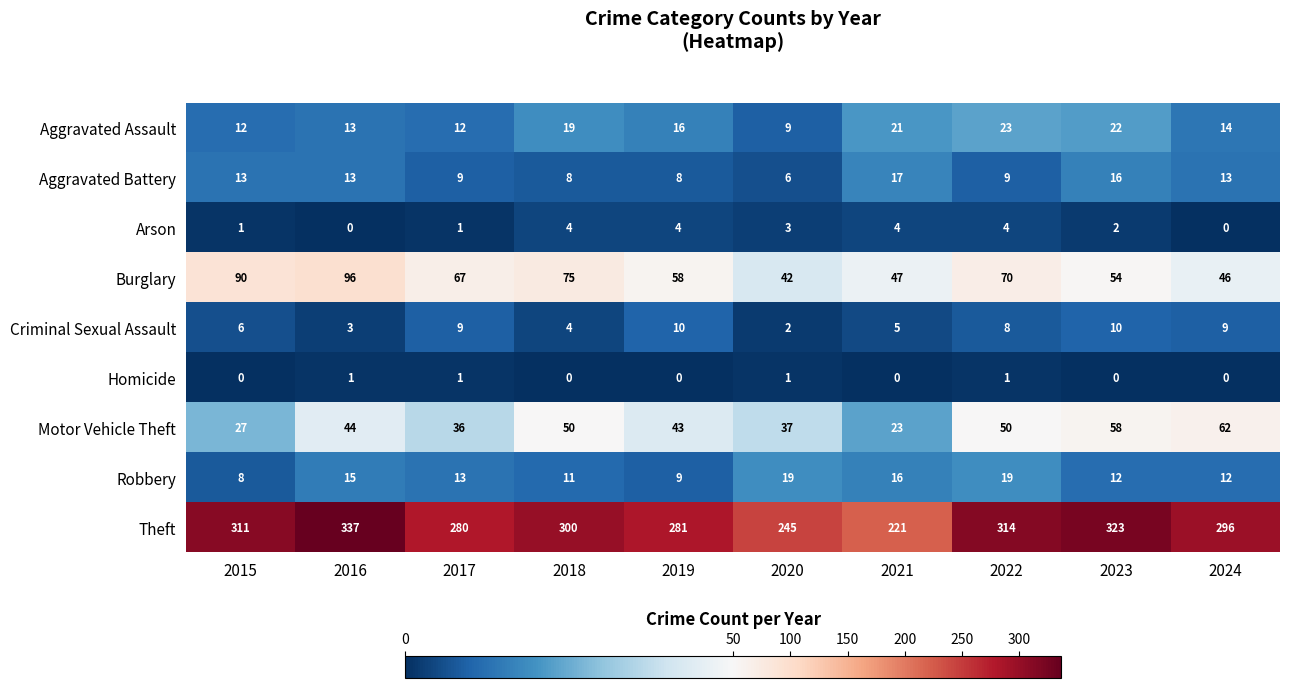

At which label does Theft first exceed 300?

2015